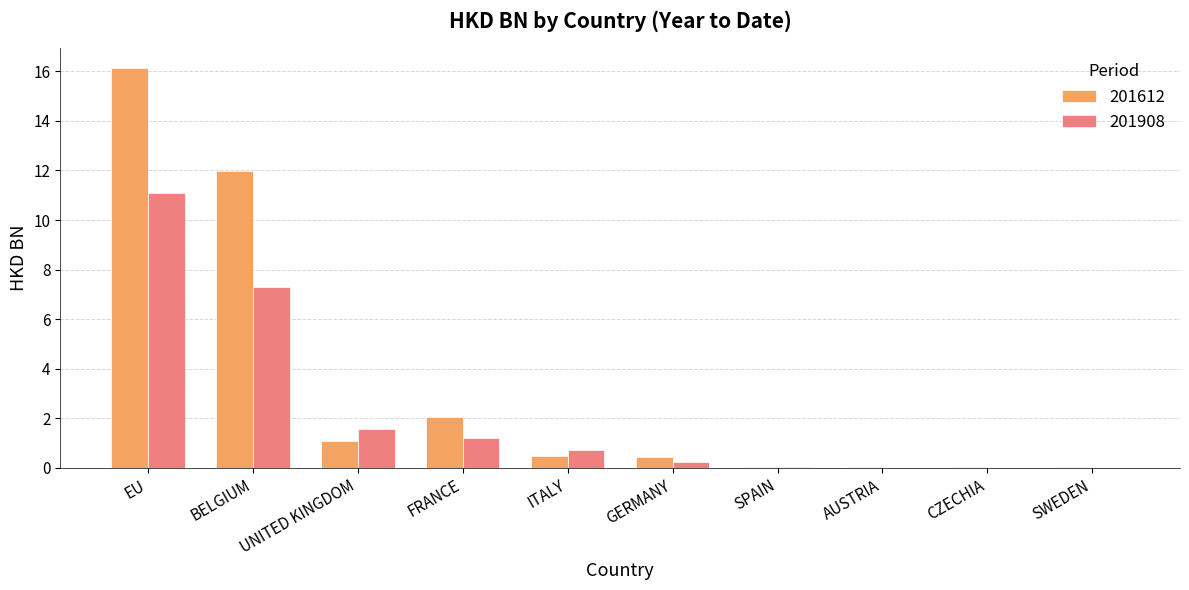

The value of 201908 at ITALY is 0.7. True or false?

True